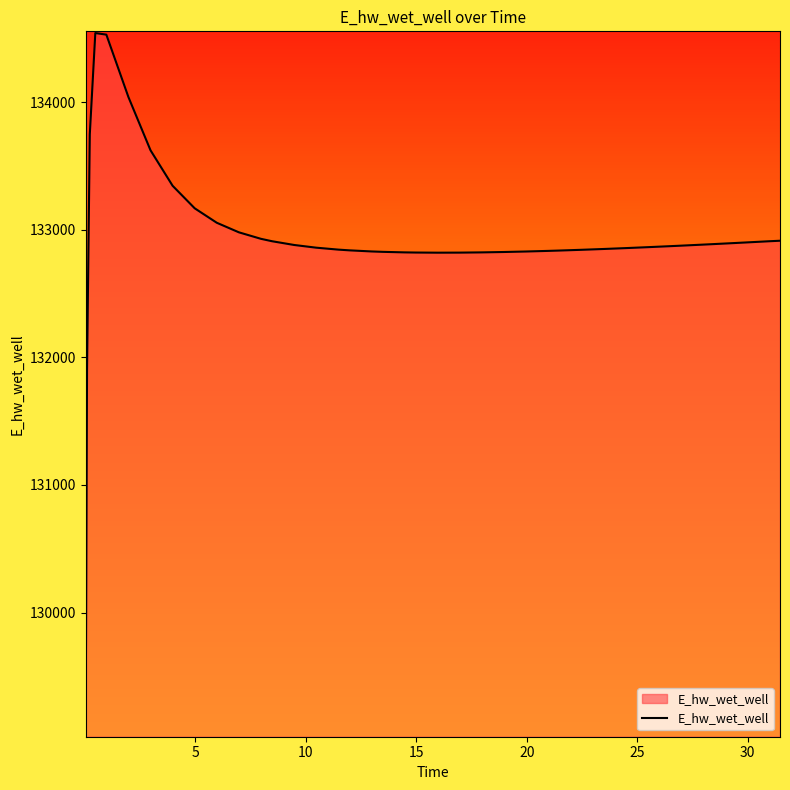

What is the smallest value displayed?

129039.0